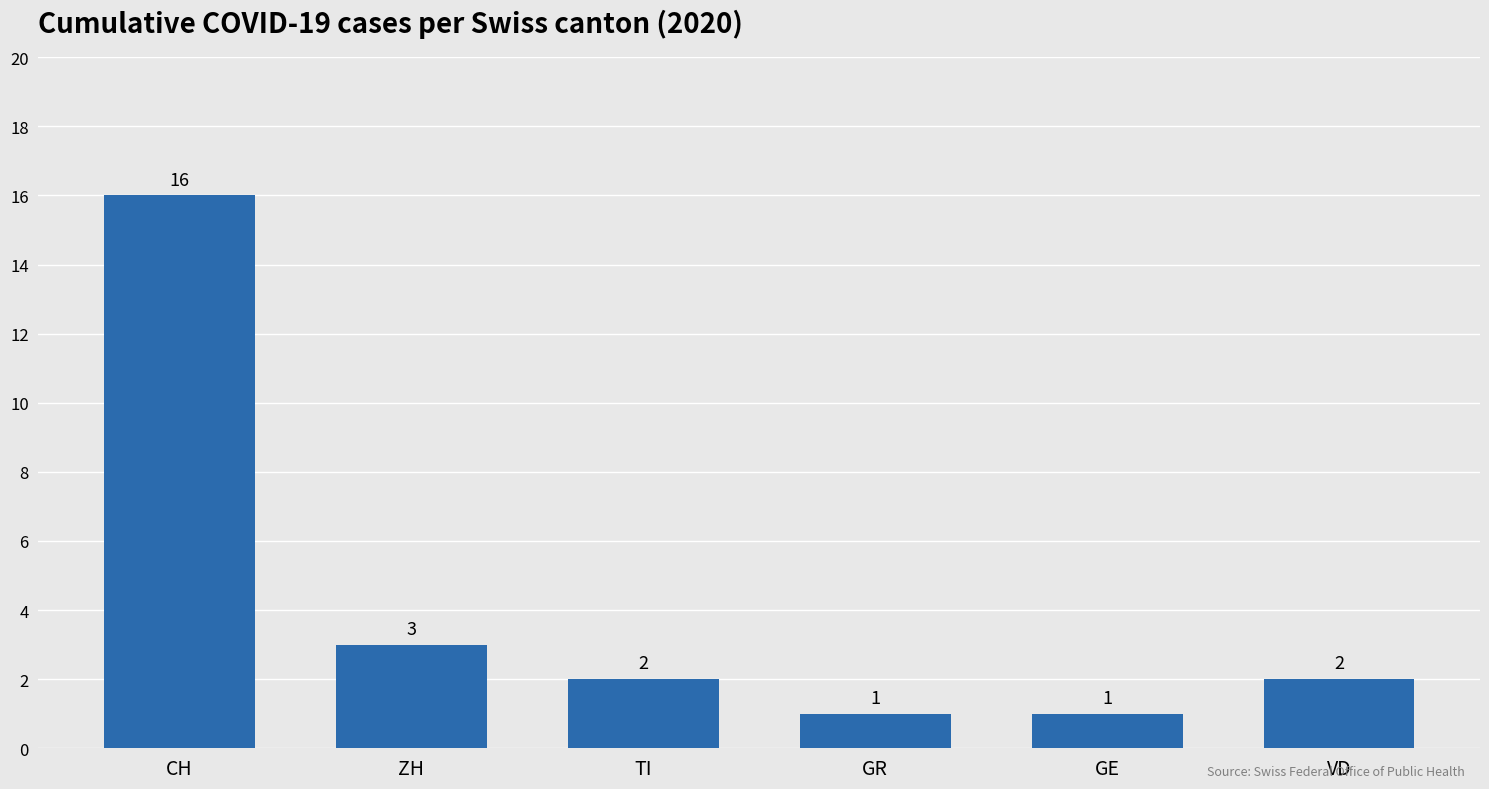

What is the sum of all values?

25